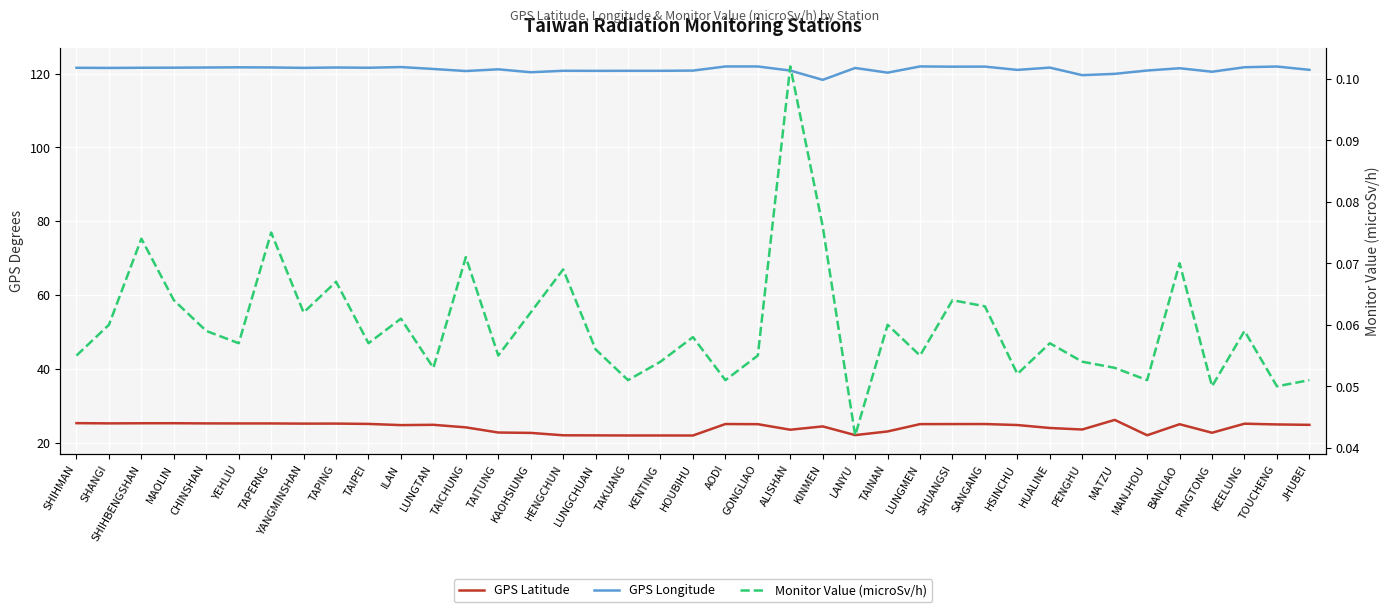

Is it true that Monitor Value (microSv/h) equals 0.0 at GONGLIAO?

False